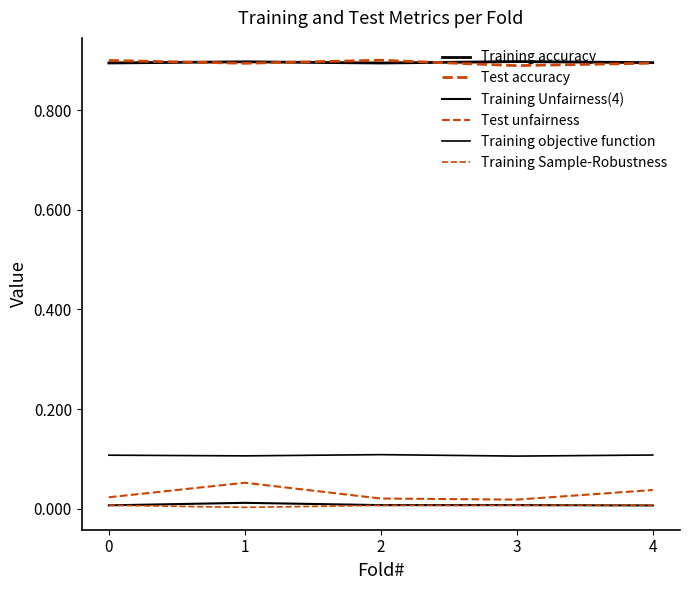

Reading right to left, list all the values displayed in this chart.

Training accuracy: 4=0.9	3=0.9	2=0.9	1=0.9	0=0.9
Test accuracy: 4=0.9	3=0.9	2=0.9	1=0.9	0=0.9
Training Unfairness(4): 4=0.0	3=0.0	2=0.0	1=0.0	0=0.0
Test unfairness: 4=0.0	3=0.0	2=0.0	1=0.1	0=0.0
Training objective function: 4=0.1	3=0.1	2=0.1	1=0.1	0=0.1
Training Sample-Robustness: 4=0.0	3=0.0	2=0.0	1=0.0	0=0.0